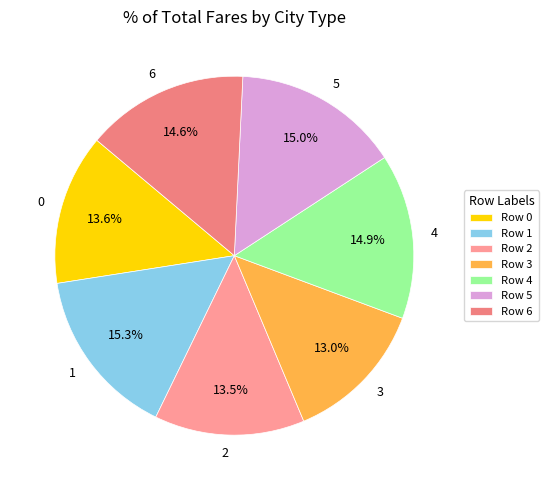

Between 1 and 2, which is larger?

1